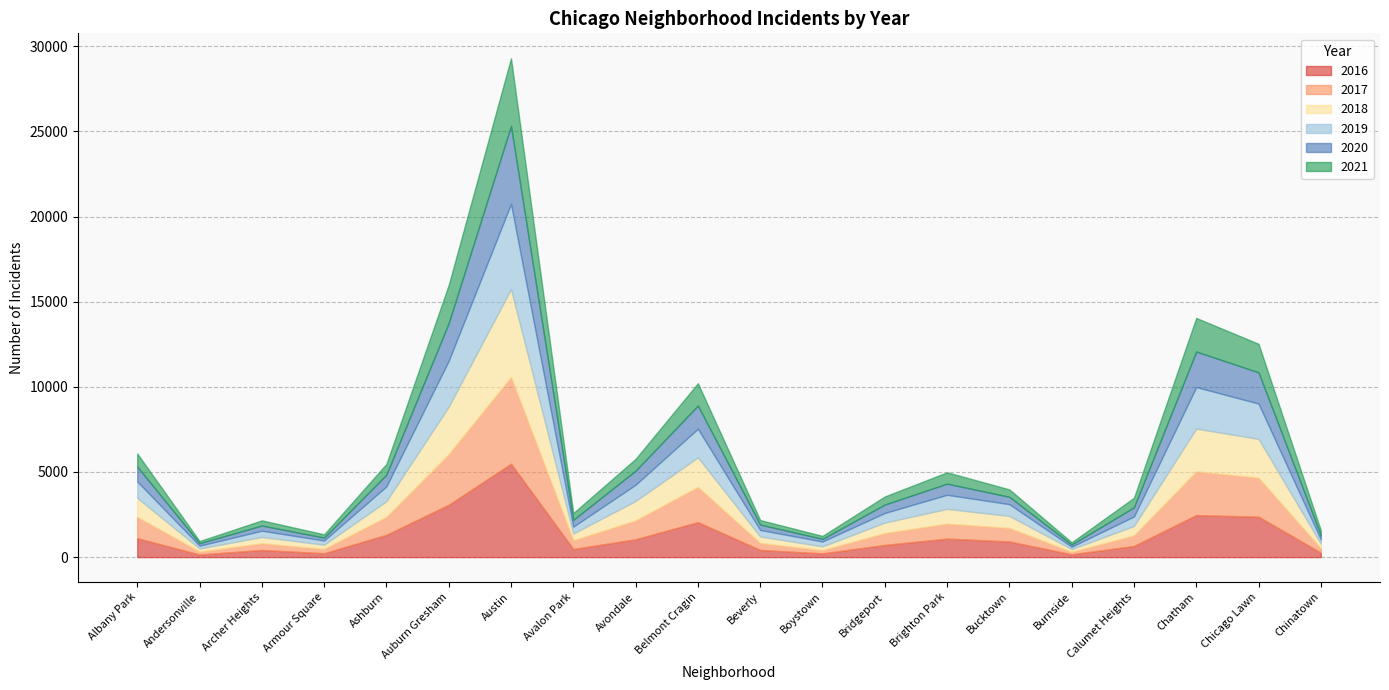

Which series changed the most between Archer Heights and Brighton Park?

2016